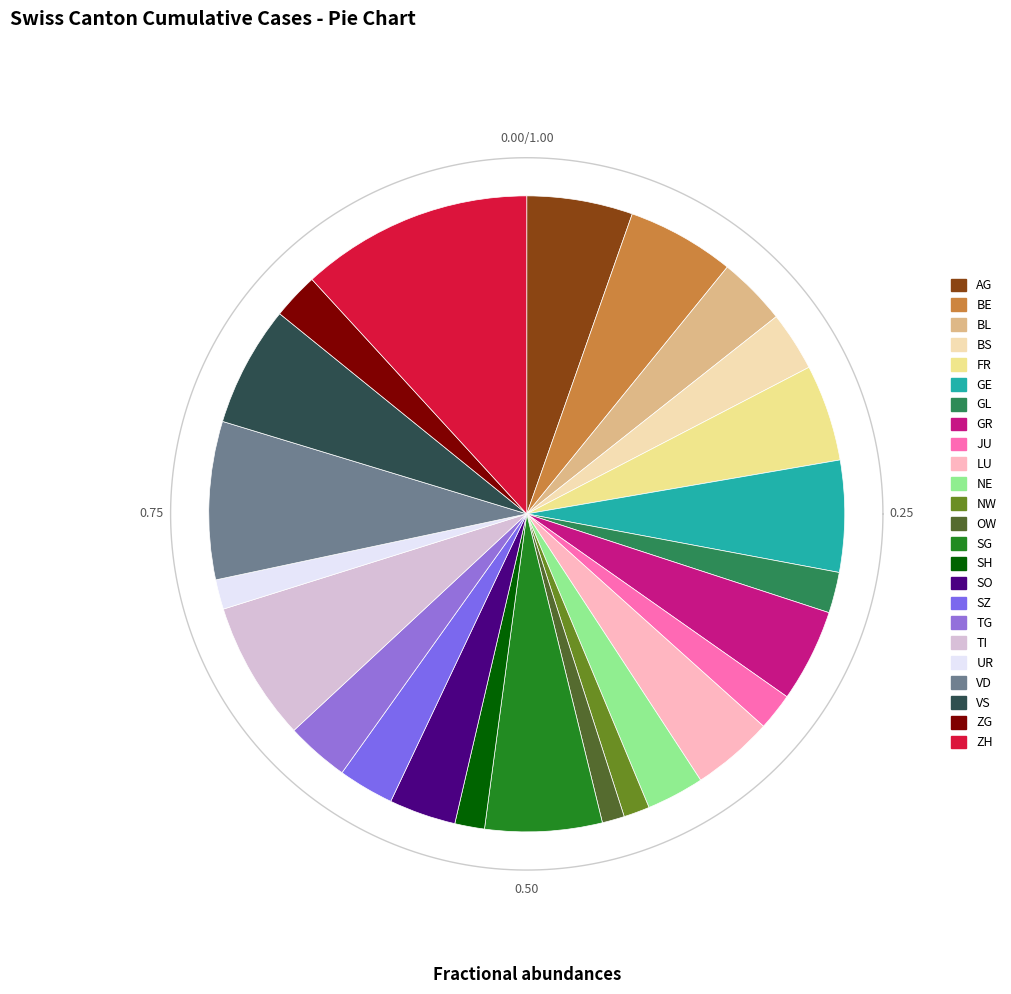

Combined, what portion of the pie is JU and UR?

3.4%